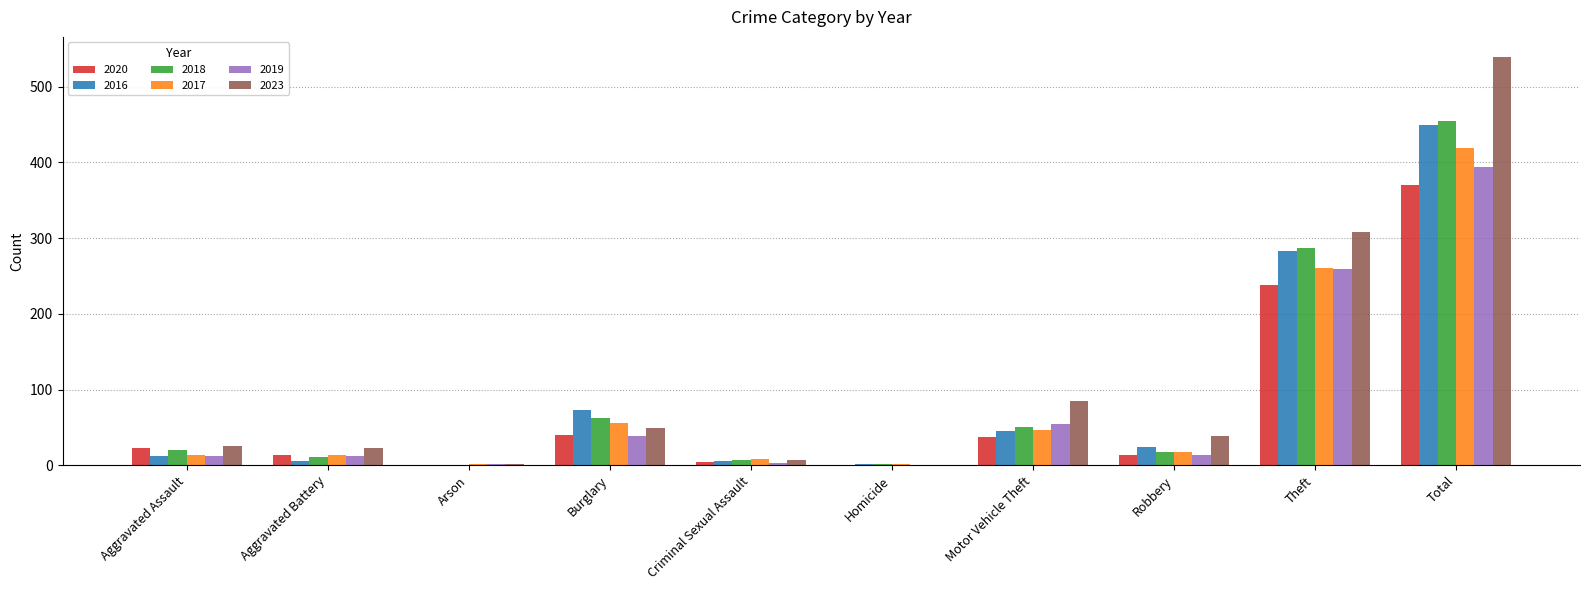

Which series changed the most between Aggravated Assault and Motor Vehicle Theft?

2023